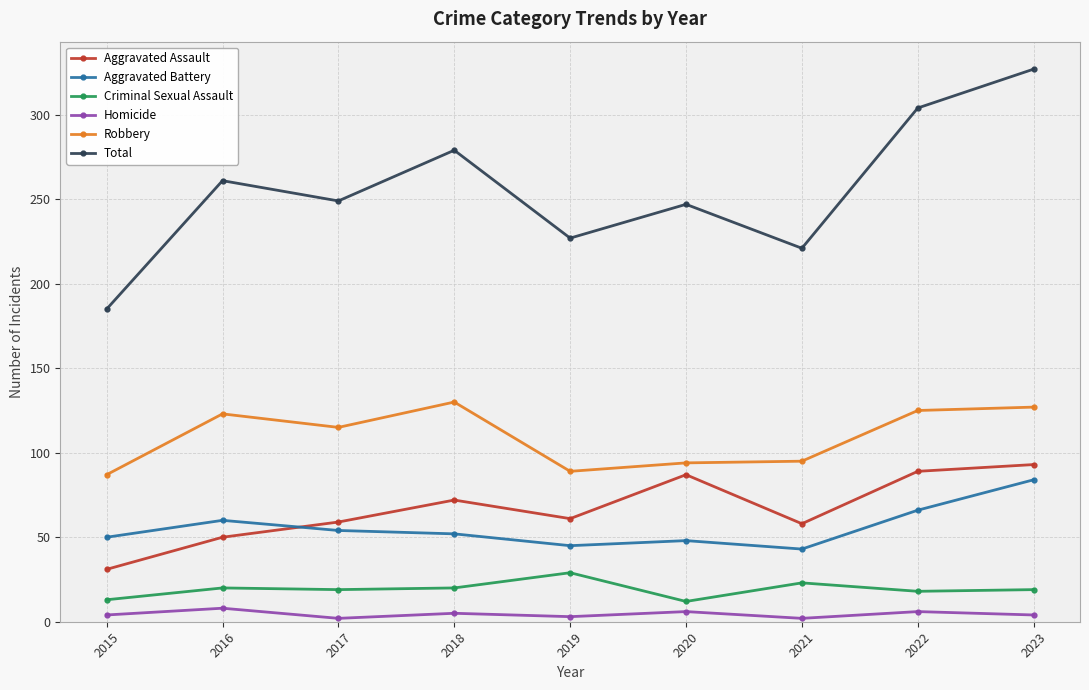

At which label does Aggravated Assault first exceed 61?

2018